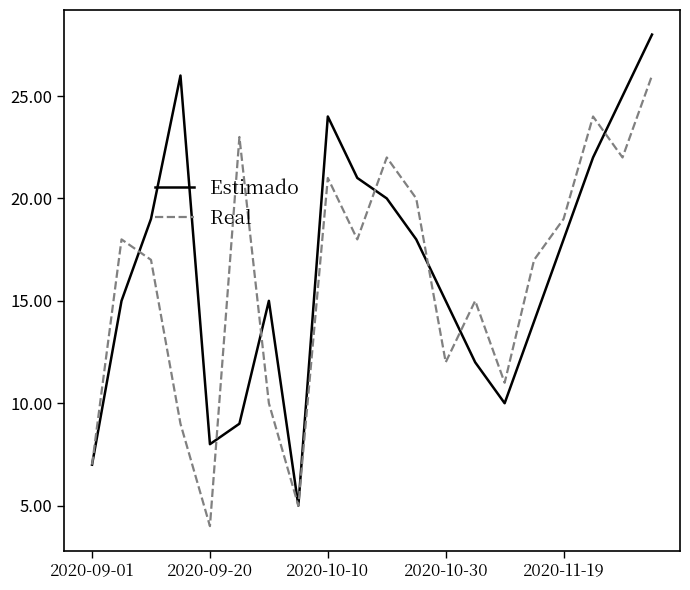

Does the chart display data point markers on the line(s)?

No